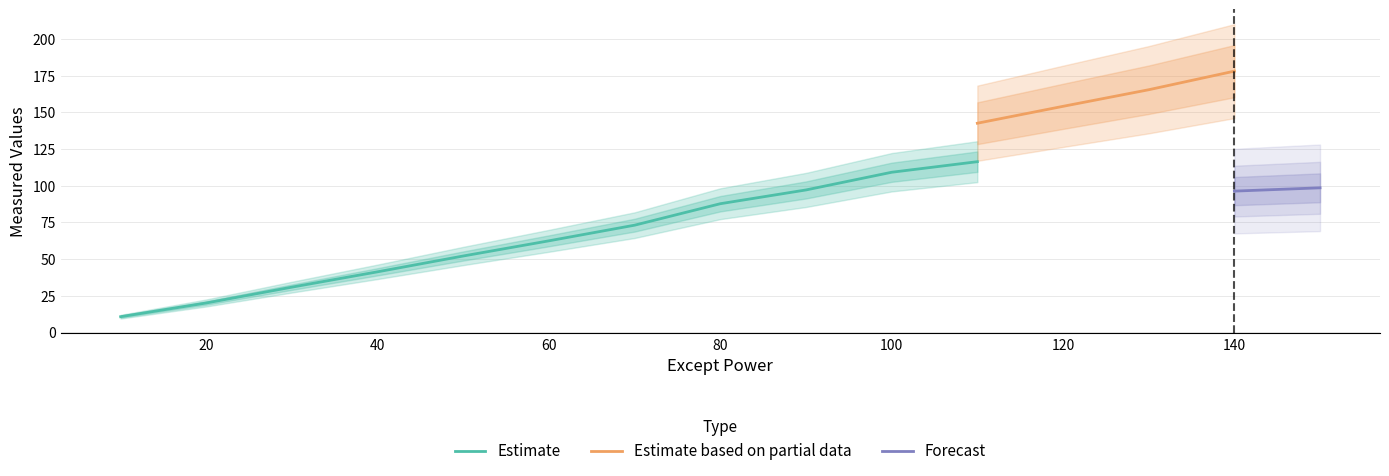

What is the smallest value displayed?

10.6